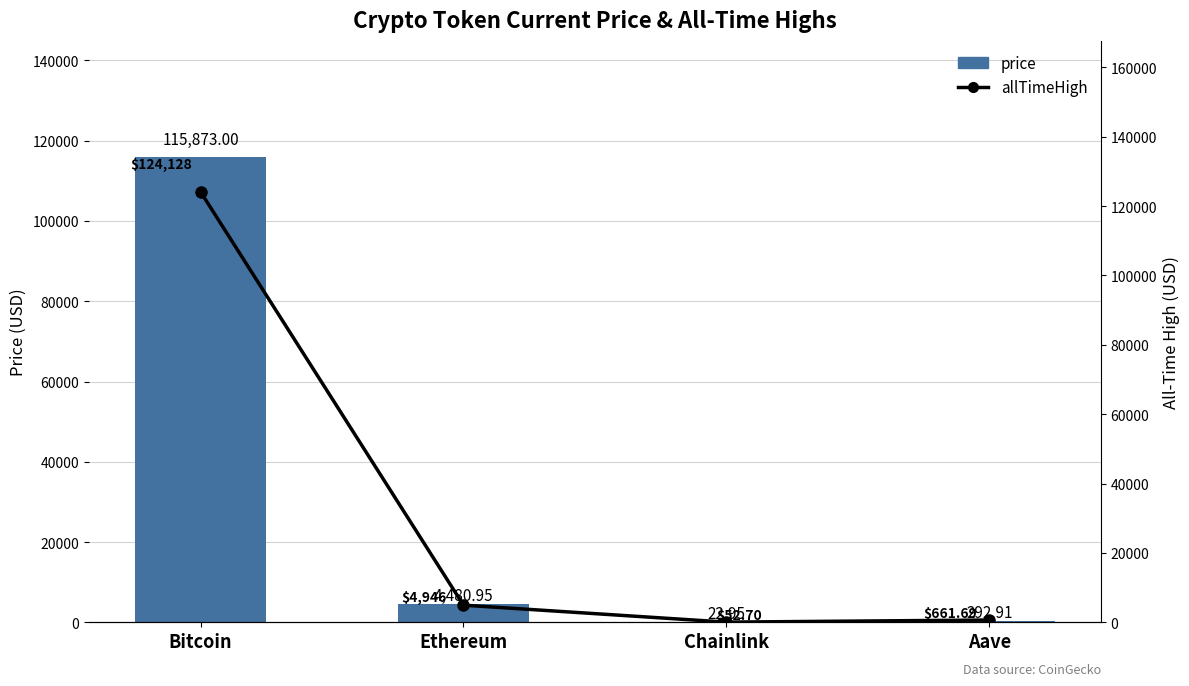

List the series in order of their overall mean, highest first.

allTimeHigh, price